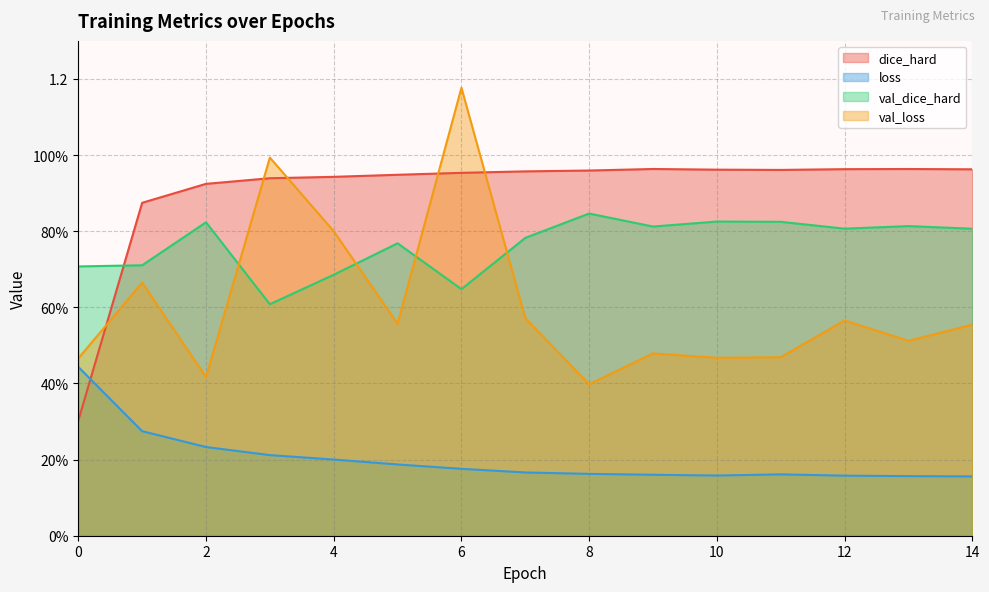

Does the chart have visible grid lines?

Yes